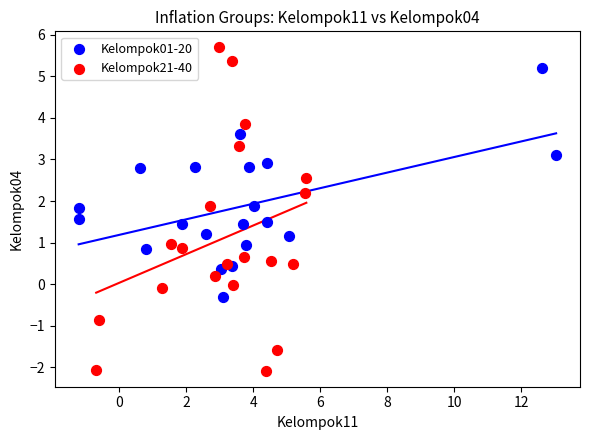

Which series reaches the maximum Y coordinate?

Kelompok21-40